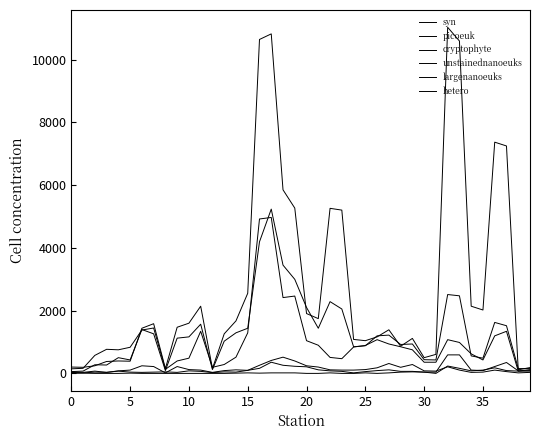

Does the chart display data point markers on the line(s)?

No